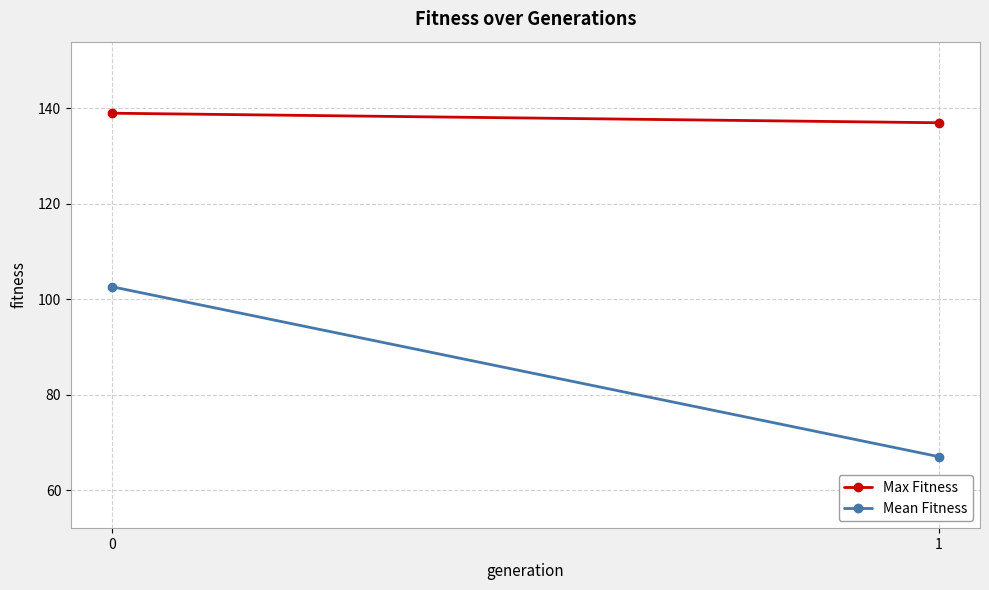

What is the maximum value shown in the chart?

139.0